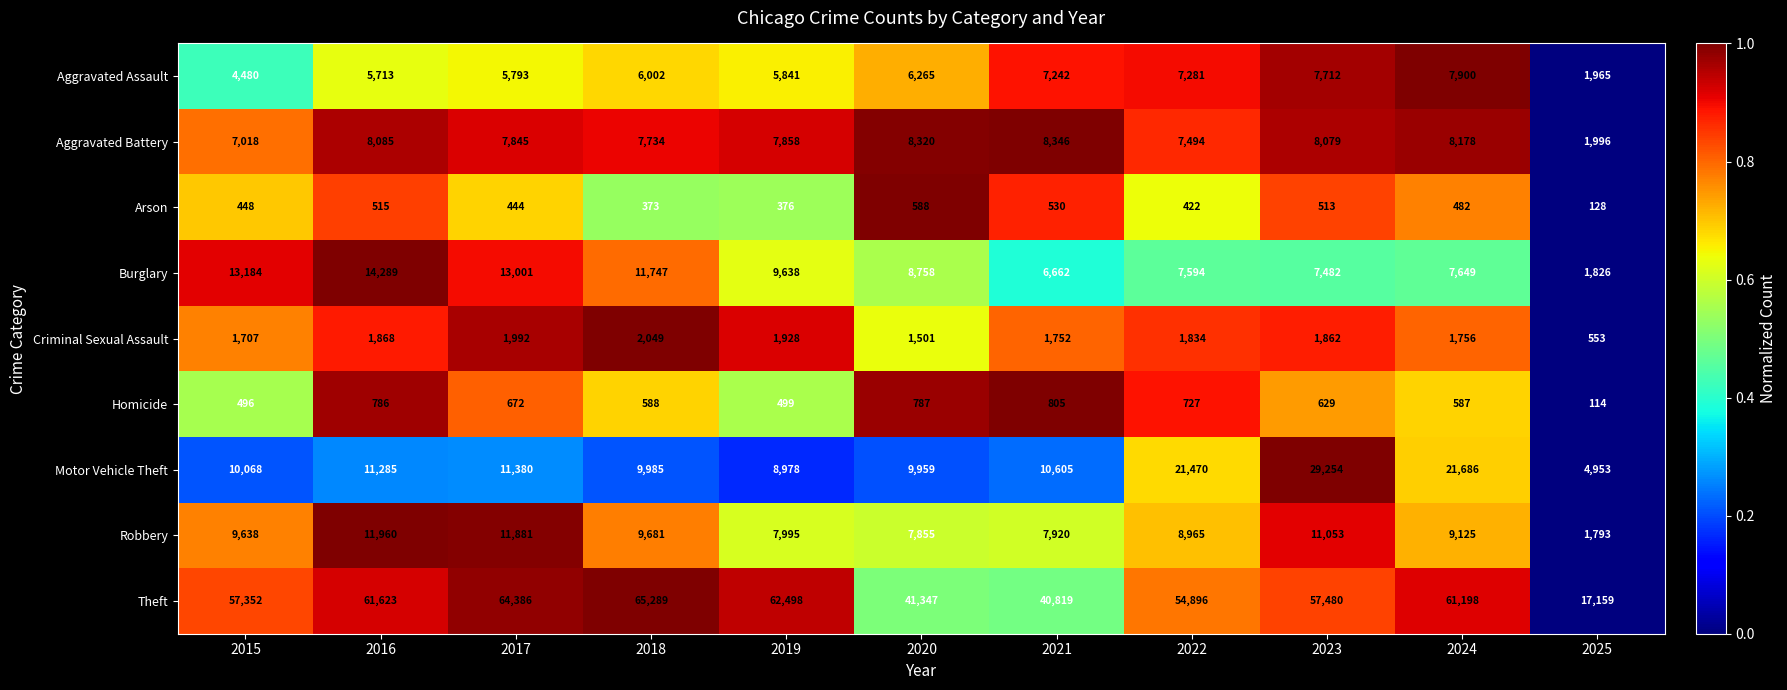

True or false: Aggravated Battery has a value of 8346 at 2021.

True